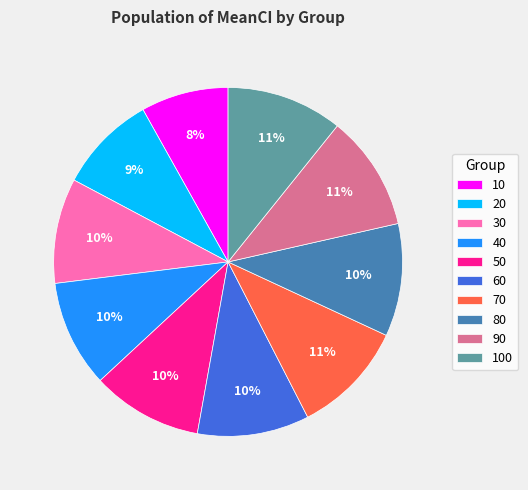

Is there any slice that represents more than half of the pie?

No